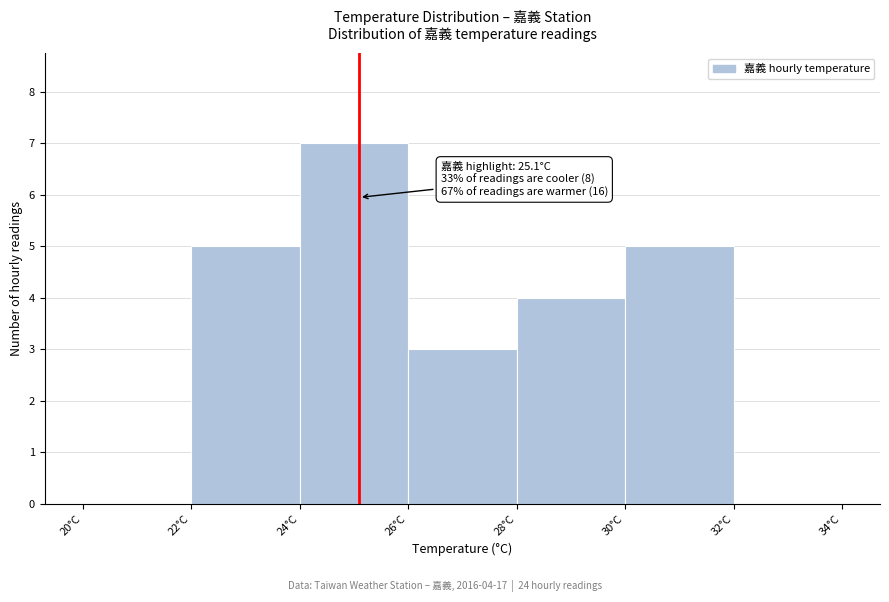

Which range on the x-axis has the tallest bar?

24 to 26